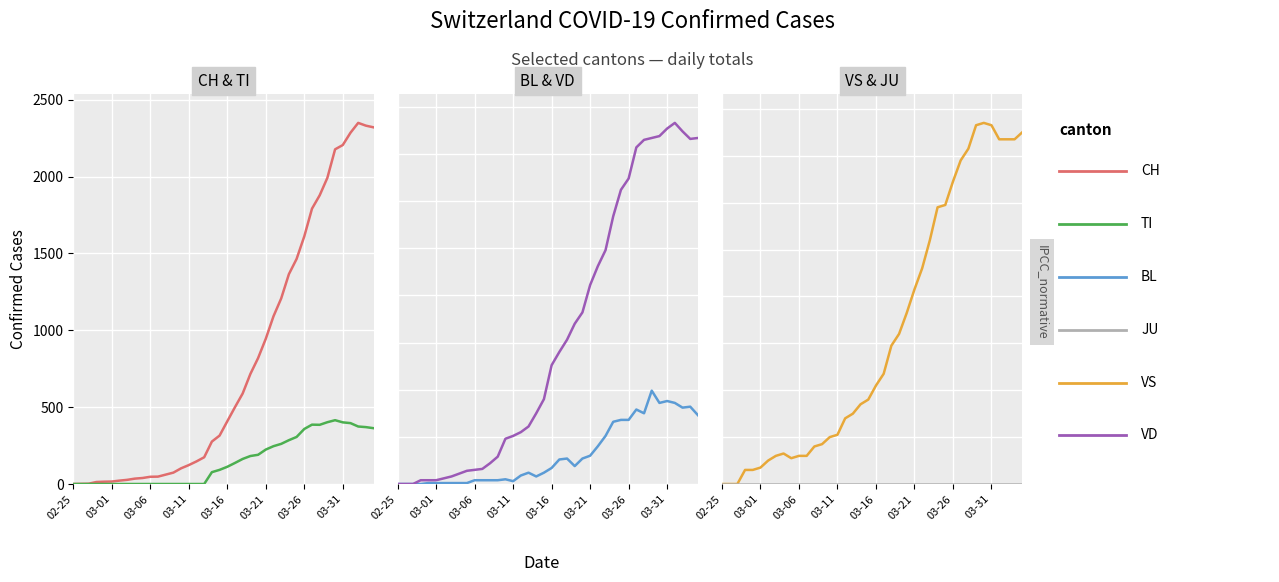

Which has a higher value, 28 or 34?

34